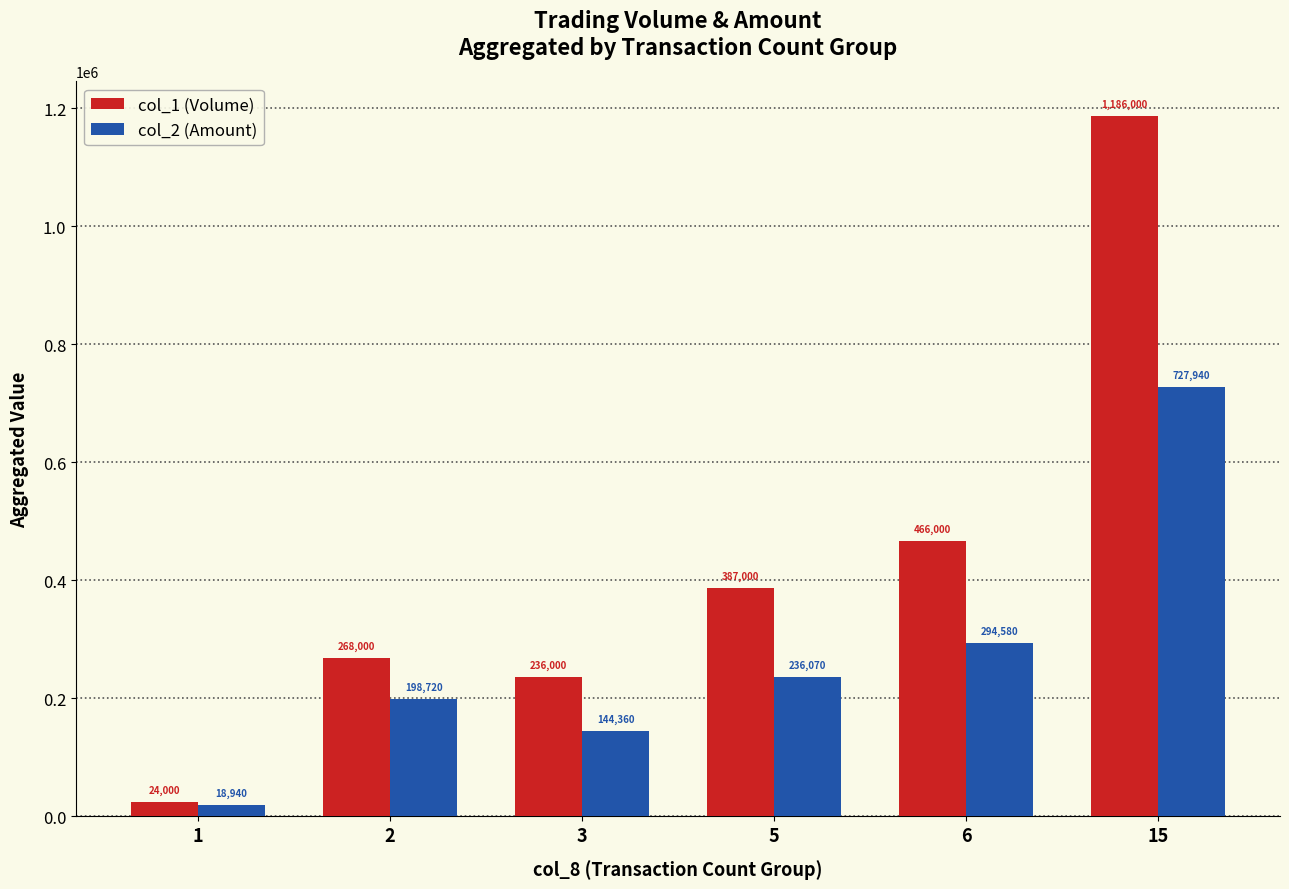

Rank the series at 15 from lowest to highest value.

col_2 (Amount), col_1 (Volume)